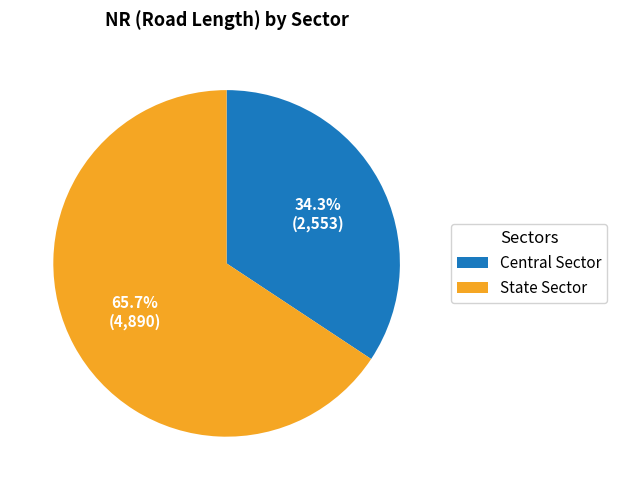

Which category has the biggest portion of the pie?

State Sector